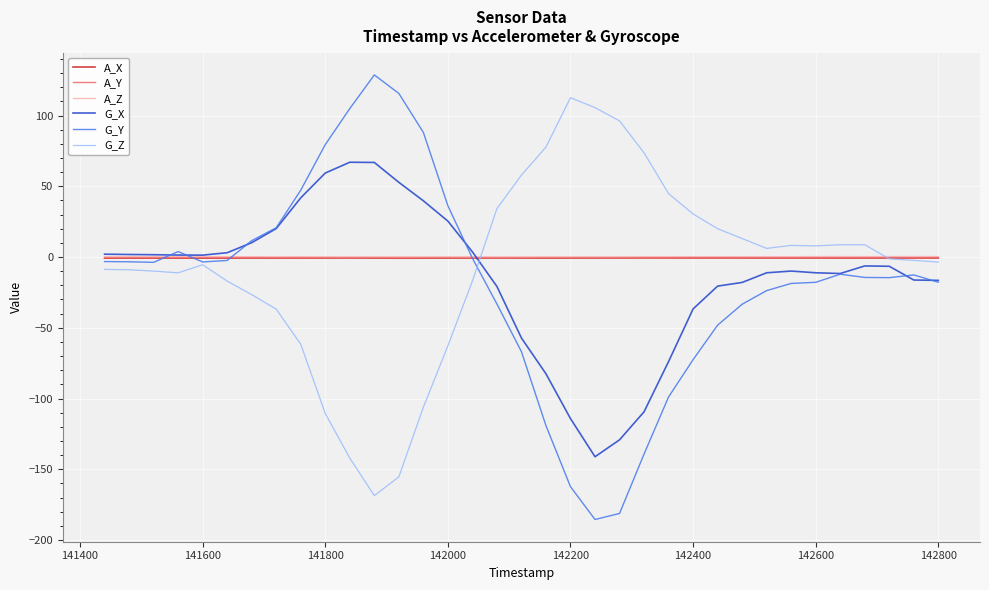

What is the minimum value shown in the chart?

-185.5